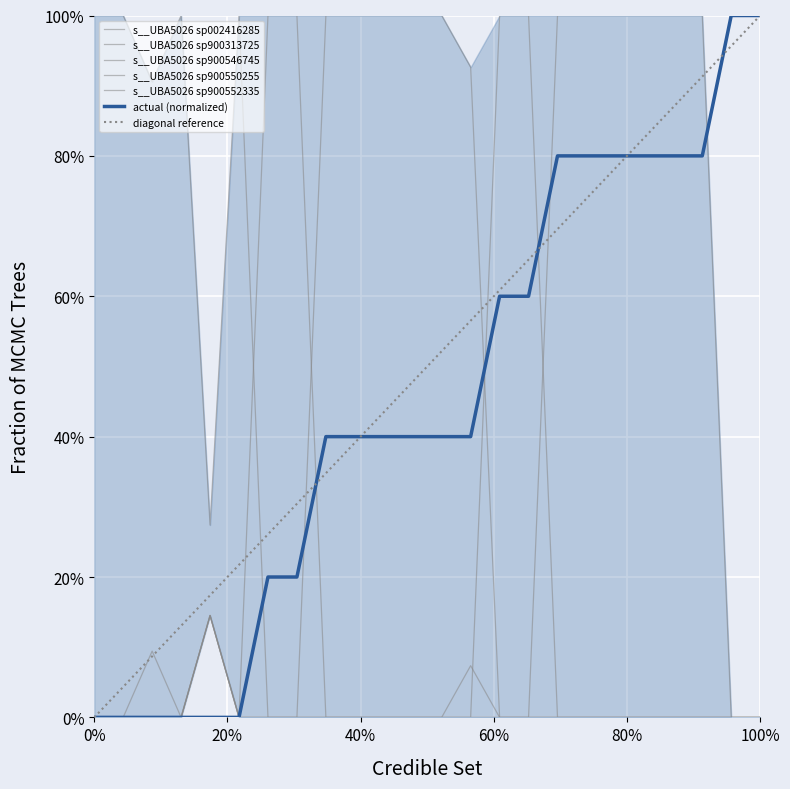

True or false: actual and s__UBA5026 sp900552335 cross at least once.

True